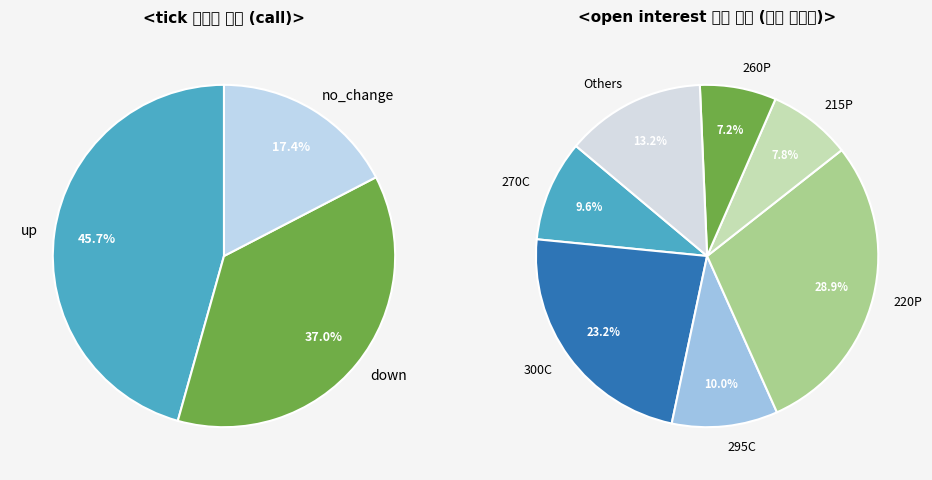

Count the number of slices in the pie.

3